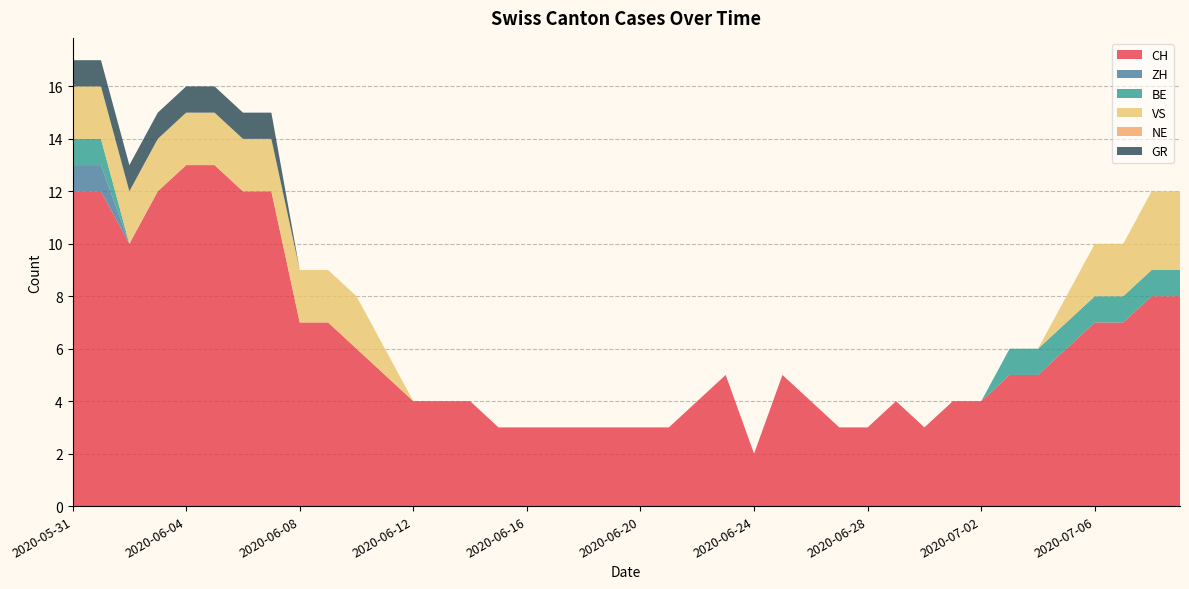

At which label does CH reach its minimum?

2020-06-24